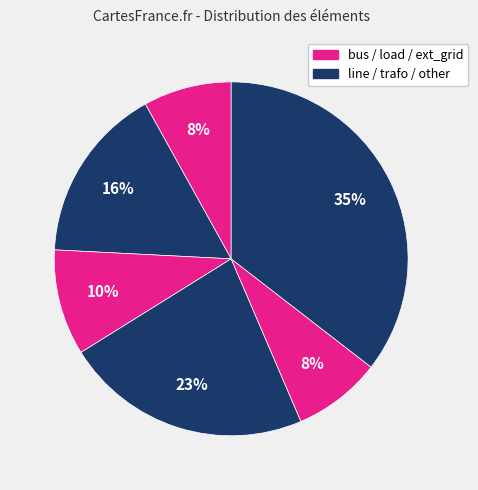

How many segments does this pie chart have?

6